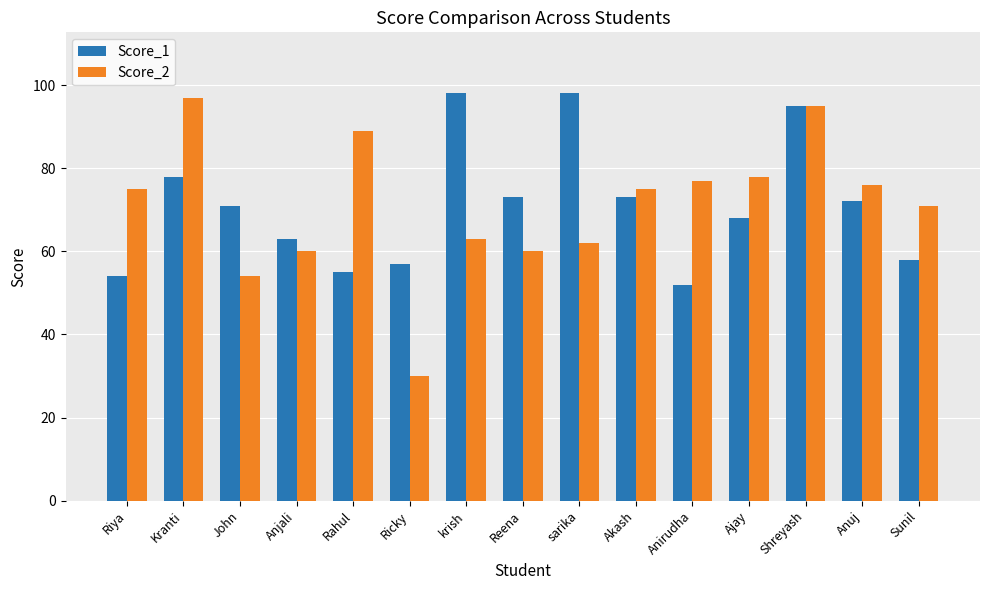

What position from the right is Shreyash?

3